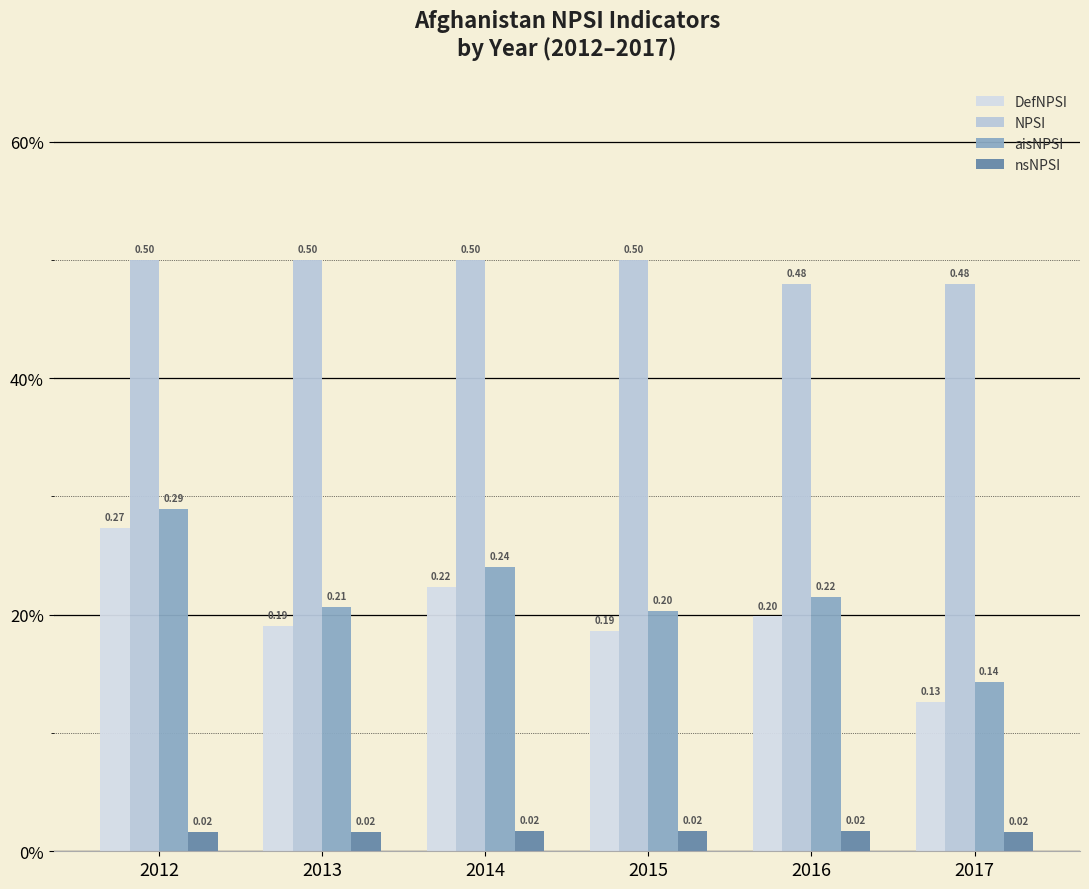

Does the chart contain stacked bars?

No